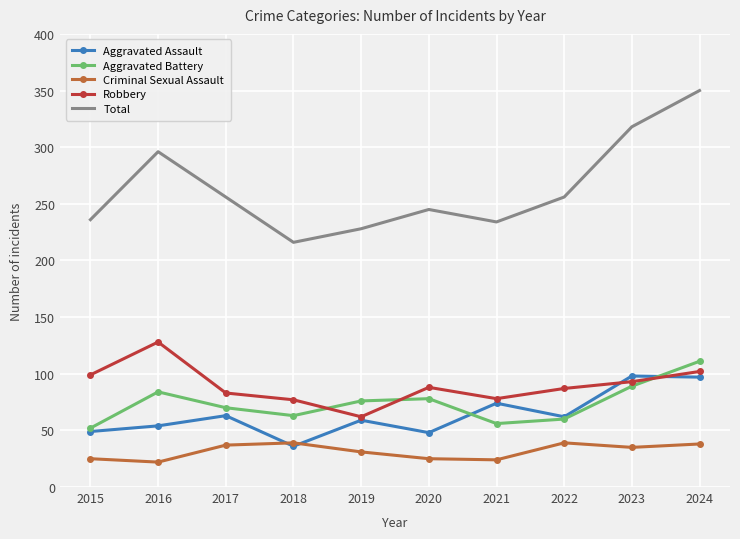

True or false: Criminal Sexual Assault and Robbery intersect in this chart.

False